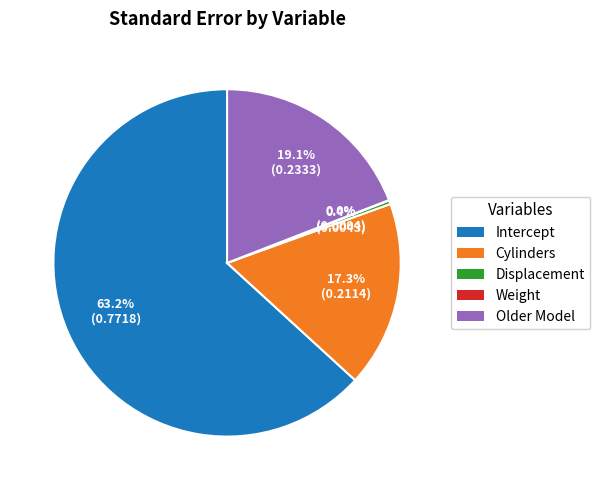

Which category has the biggest portion of the pie?

Intercept